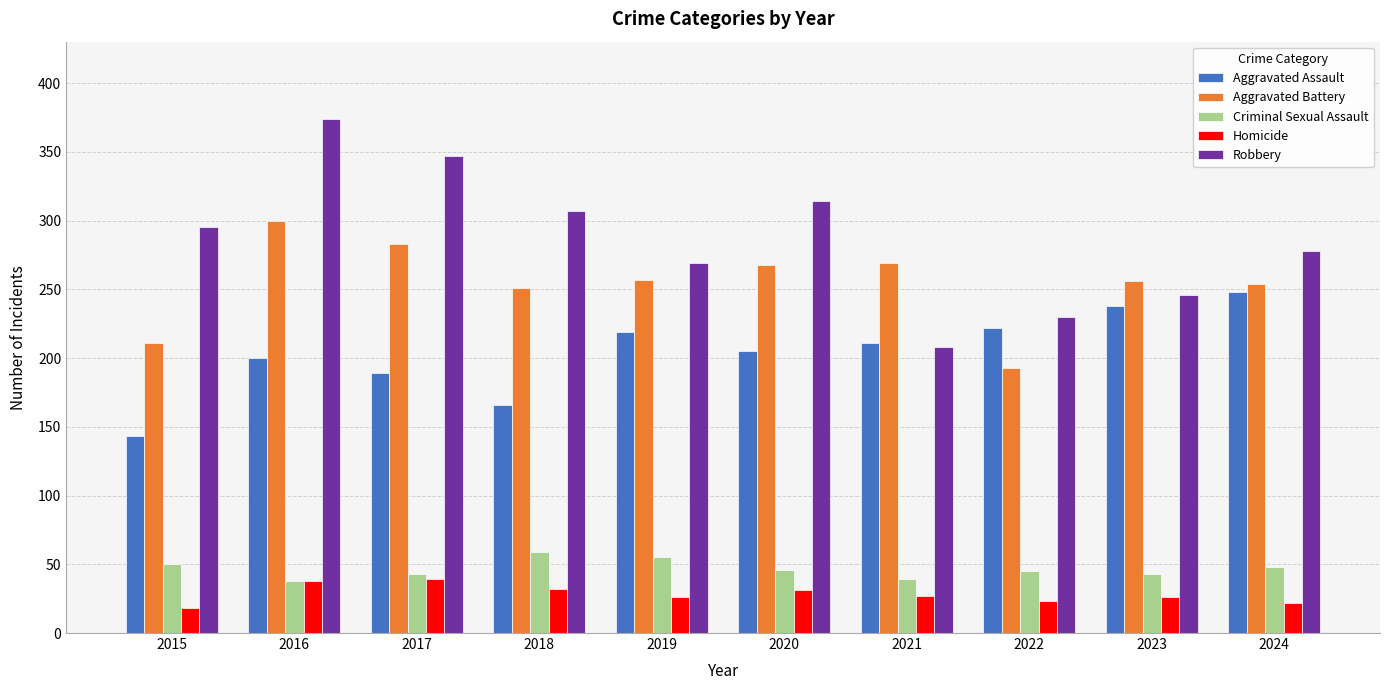

What is the minimum value for Homicide?

18